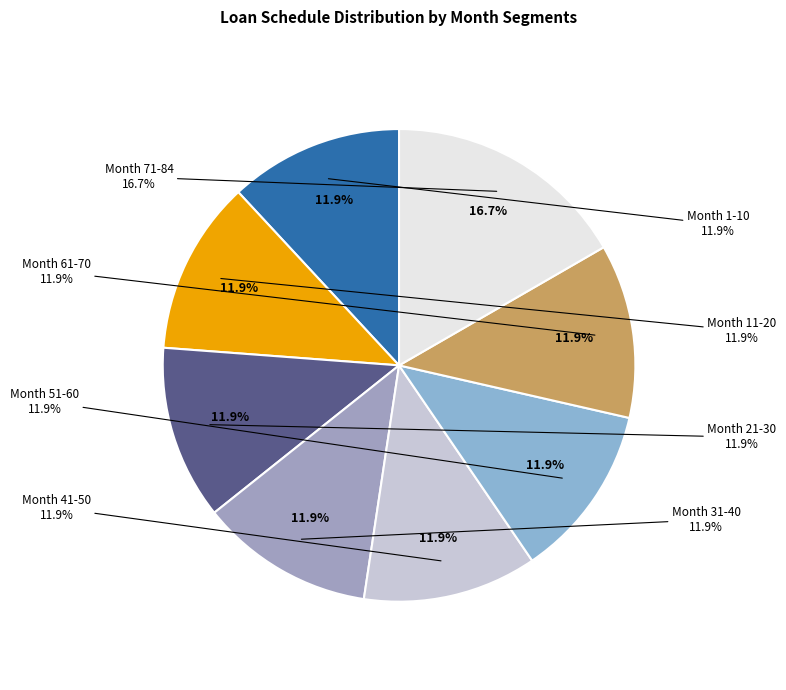

To the nearest percent, what is the average slice percentage?

12%